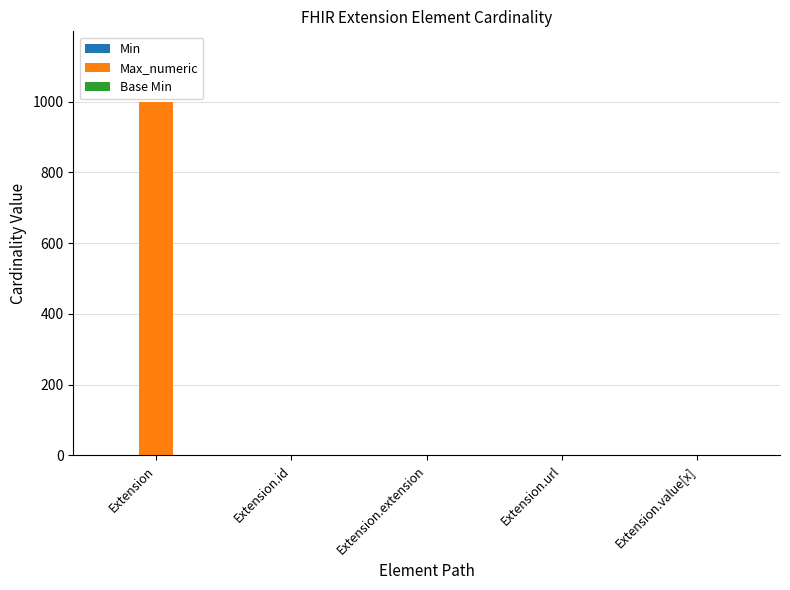

At which category is the sum across all series the highest?

Extension